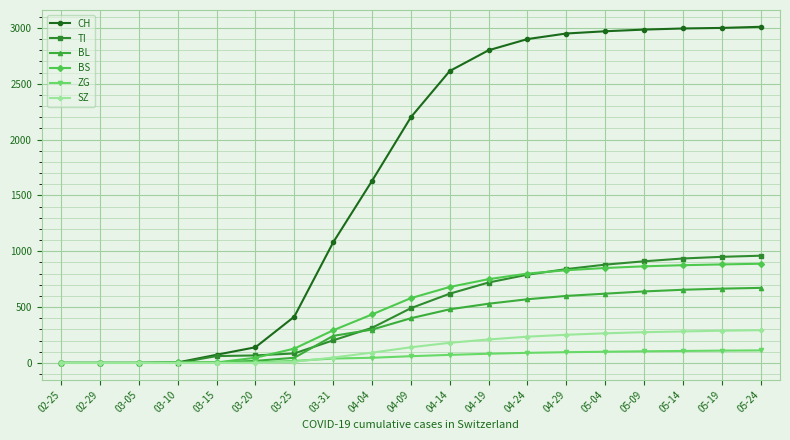

How many data points in TI are less than 490?

9